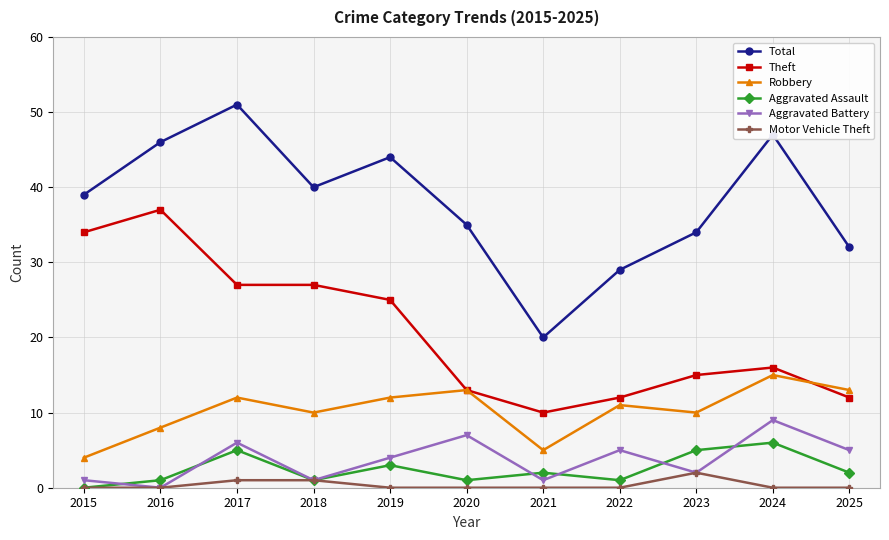

What is the difference between the maximum and second lowest values in the Motor Vehicle Theft series?

2